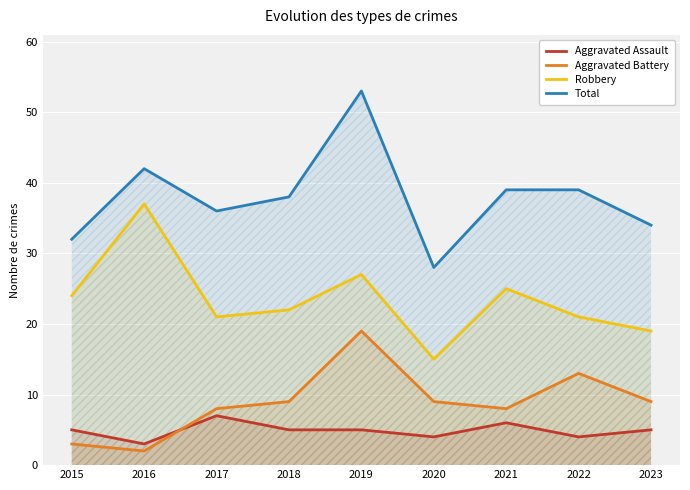

Which series has the largest range (max minus min)?

Total